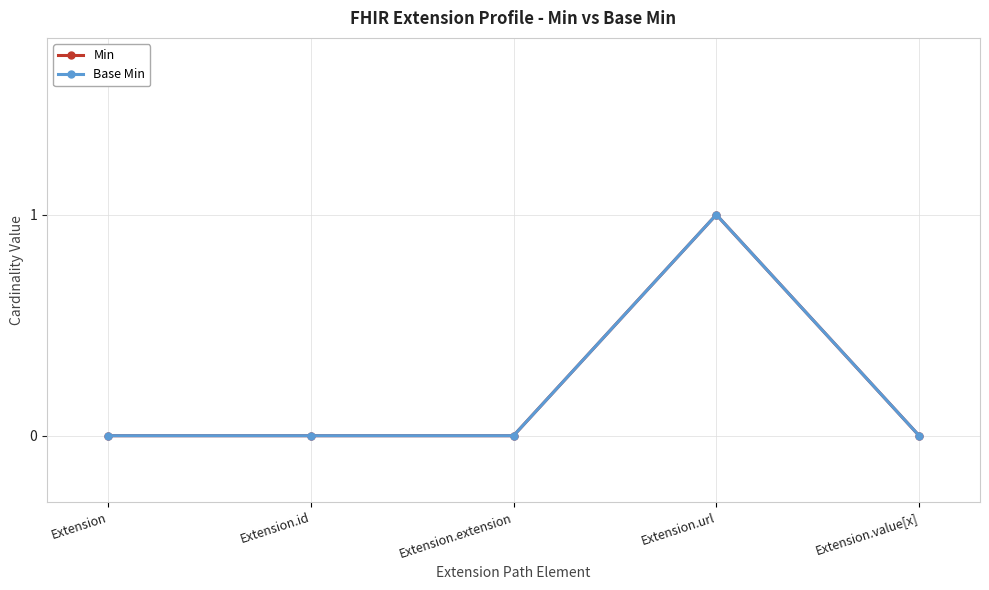

What is the difference between the maximum and minimum values in the Min series?

1